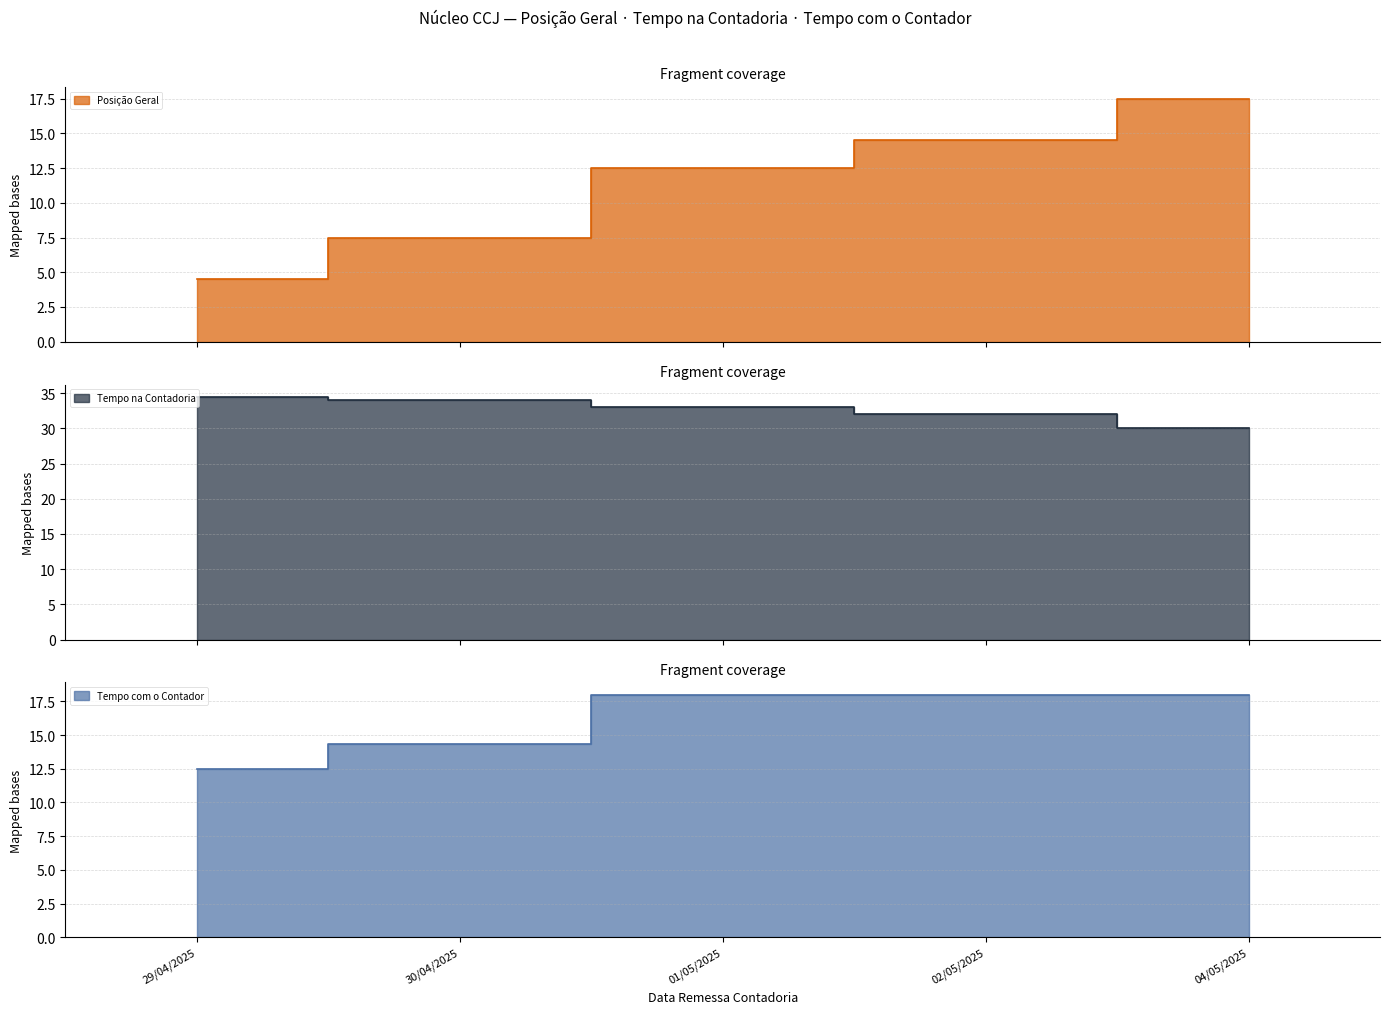

Which series has the largest range (max minus min)?

Posição Geral